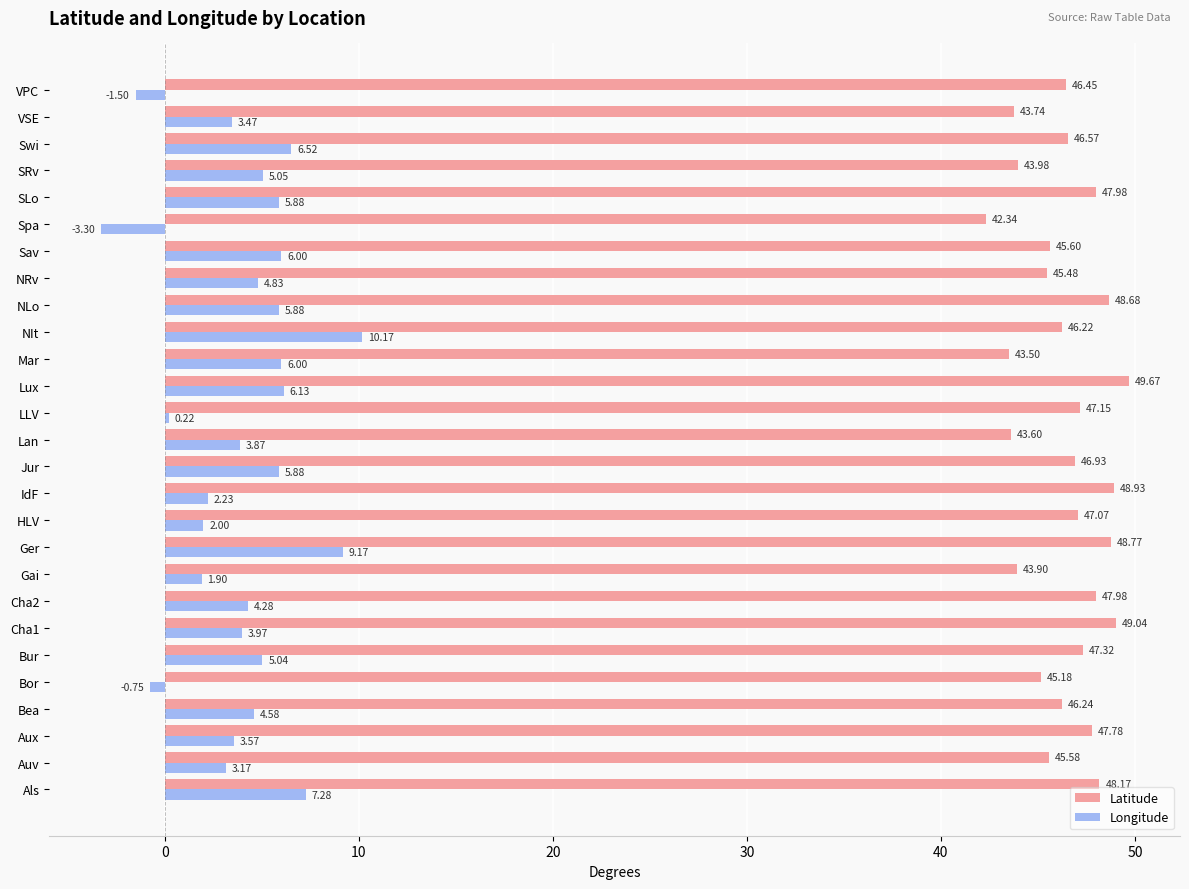

List the series in order of their peak value, lowest first.

Longitude, Latitude